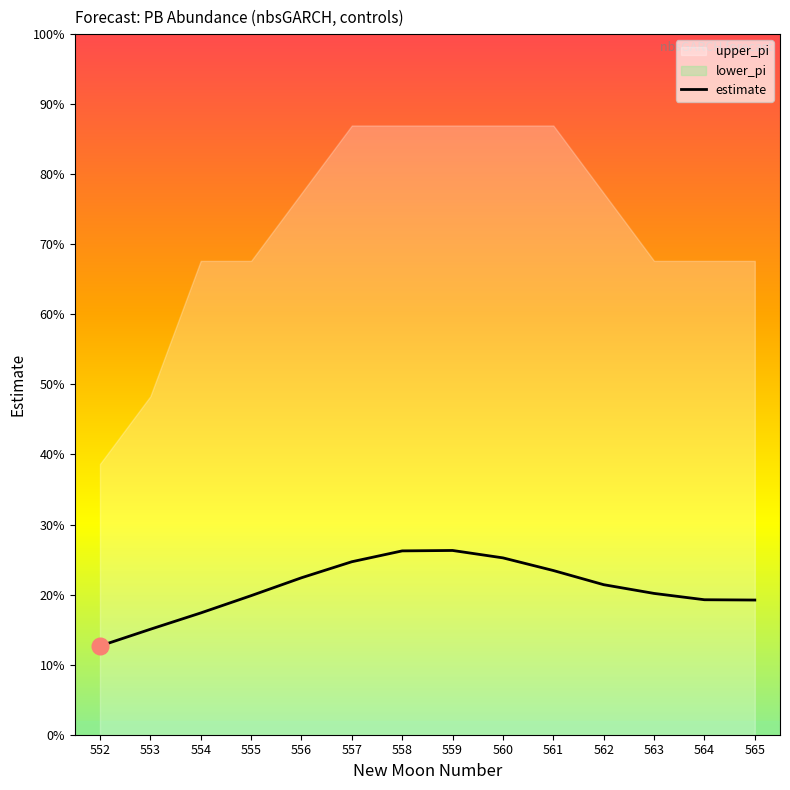

How many lines are shown in the chart?

1